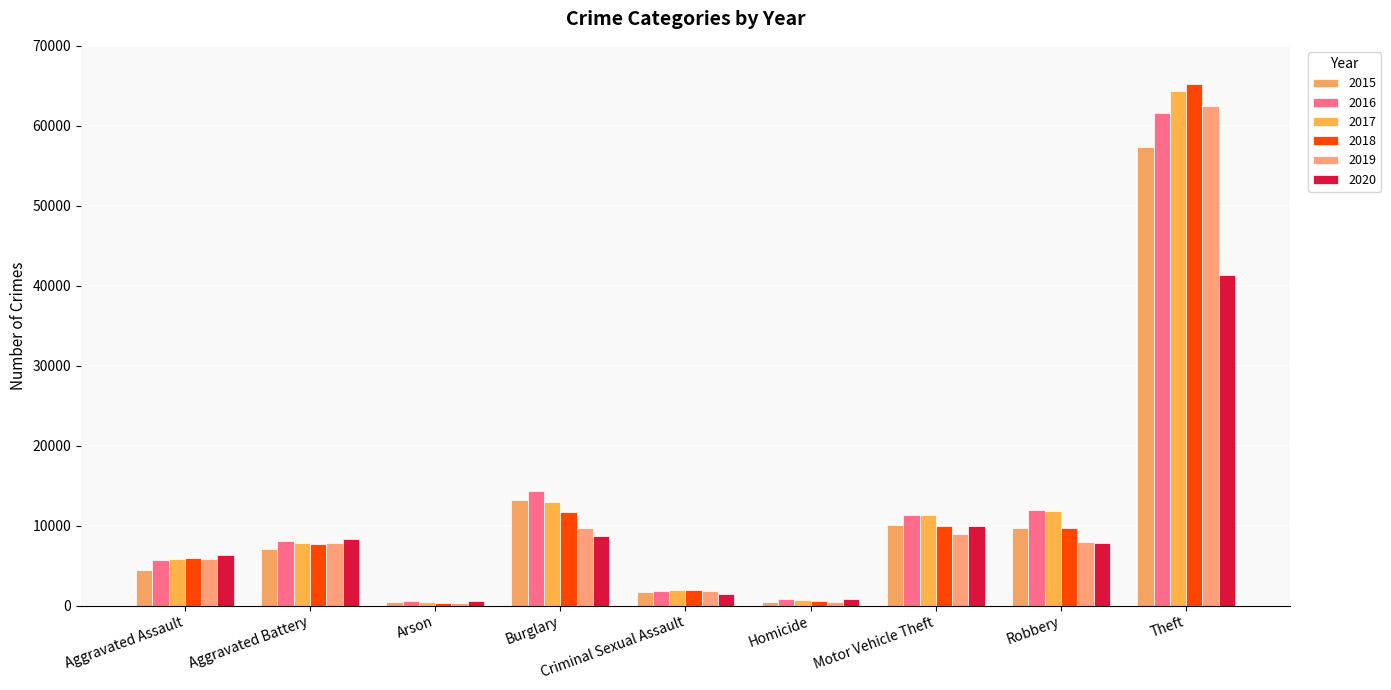

Which series has the largest total across all categories?

2017